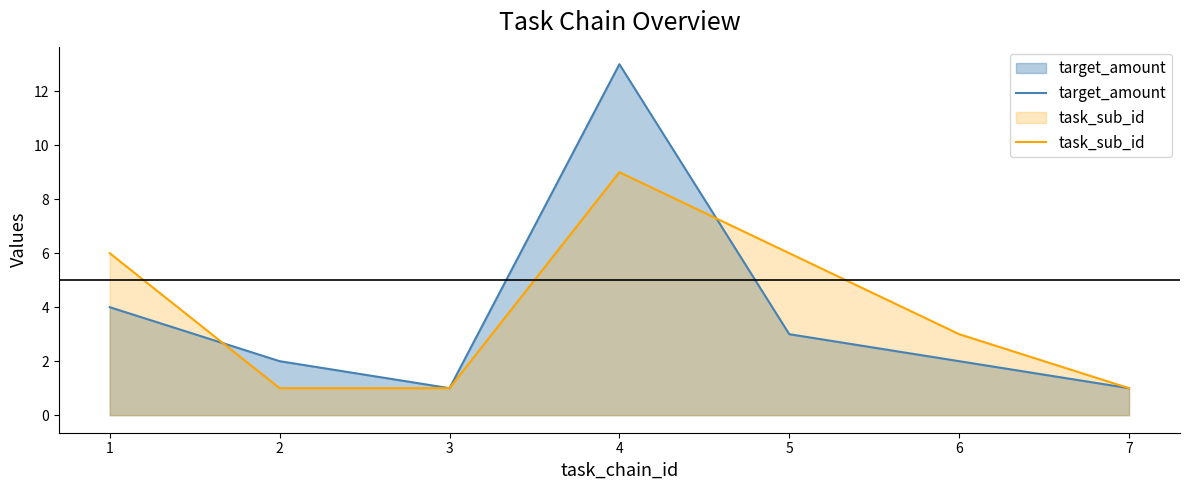

Is it true that task_sub_id equals 1 at 6?

False